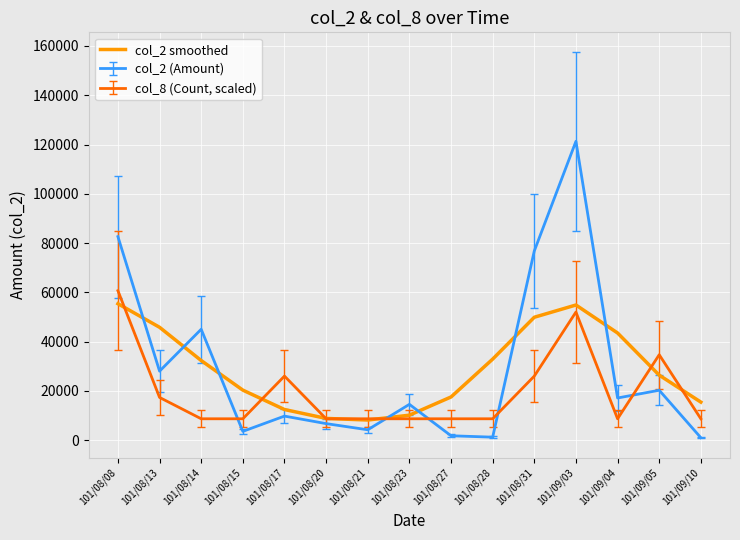

What is the spread (max minus min) of values at 101/08/15?

16745.2